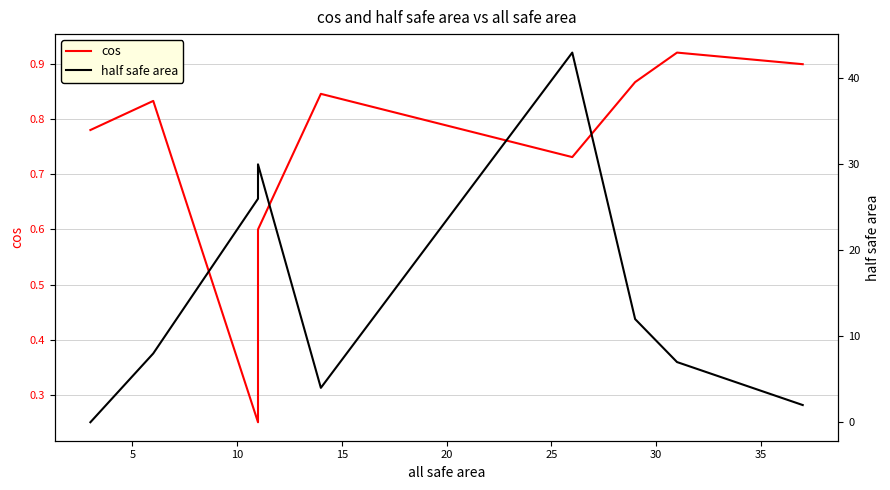

Count the cos values in the range 0 to 1.

9